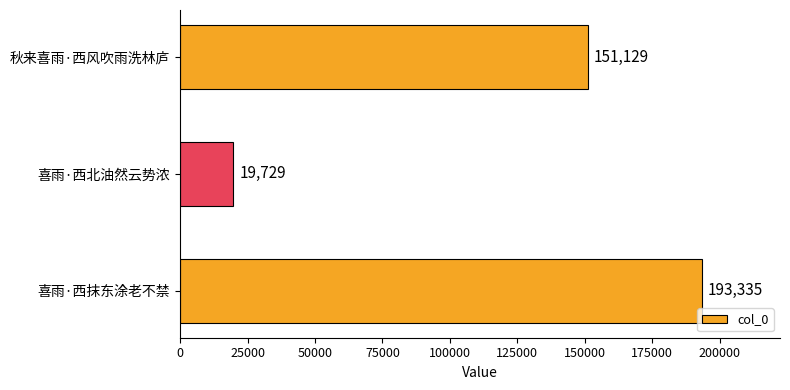

List the labels in order of value, smallest first.

喜雨·西北油然云势浓, 秋来喜雨·西风吹雨洗林庐, 喜雨·西抹东涂老不禁